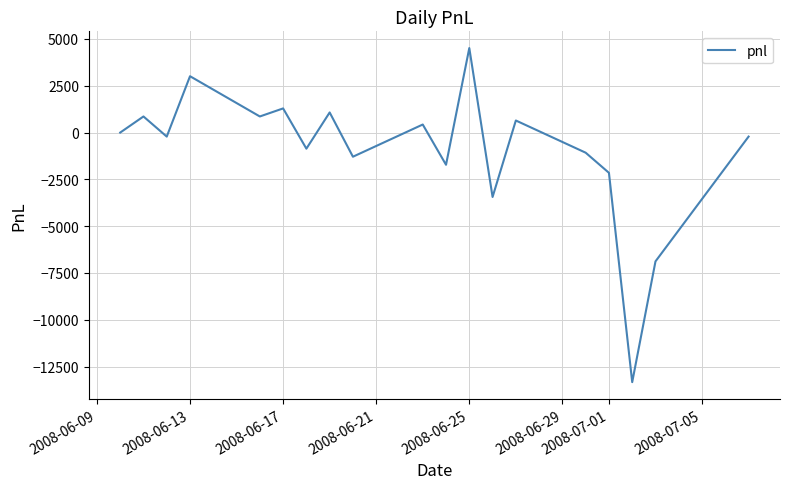

What is the greatest value displayed?

4515